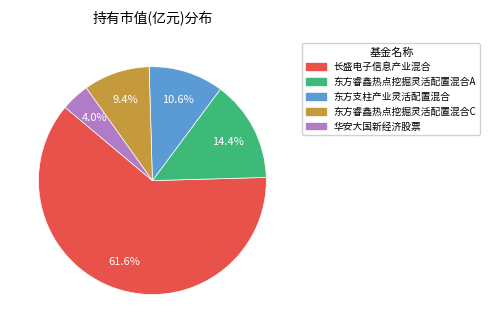

Count the number of slices in the pie.

5